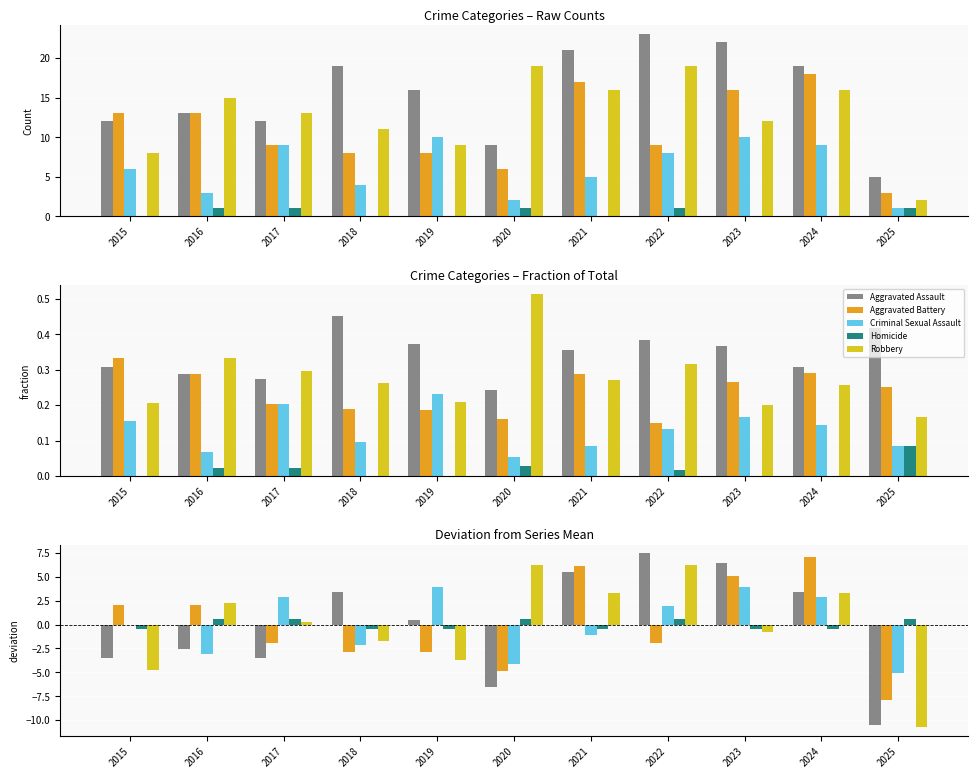

Between 2016 and 2023, which series saw the biggest shift?

Aggravated Assault